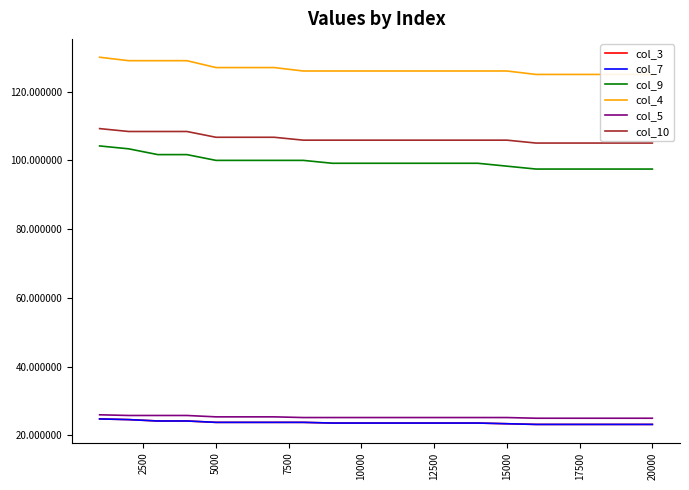

True or false: col_3 and col_10 intersect in this chart.

False